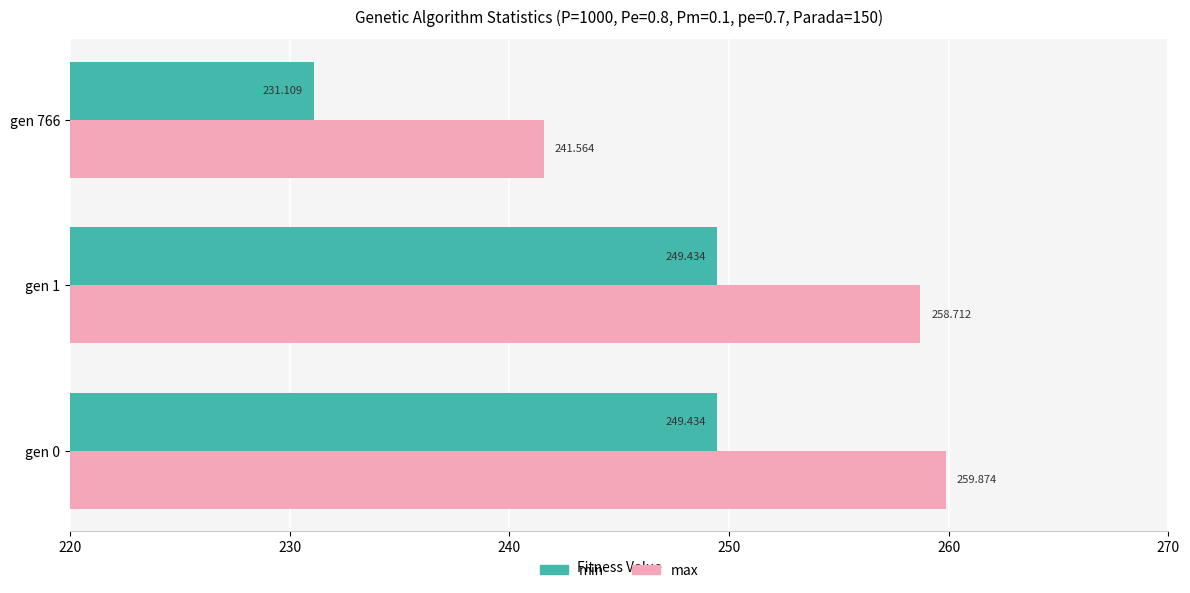

Which series has the widest spread of values?

min